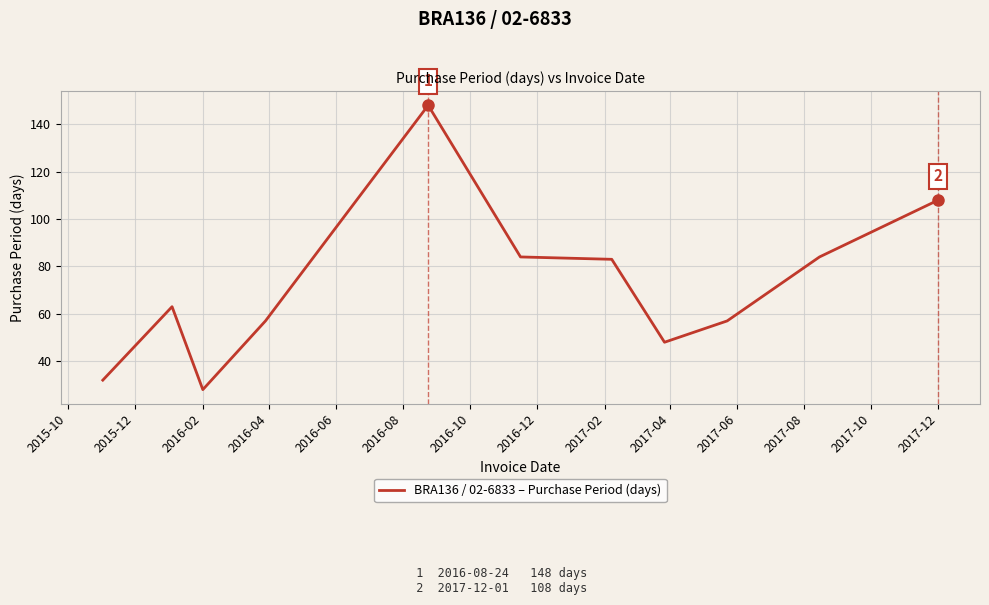

What is the maximum value shown in the chart?

148